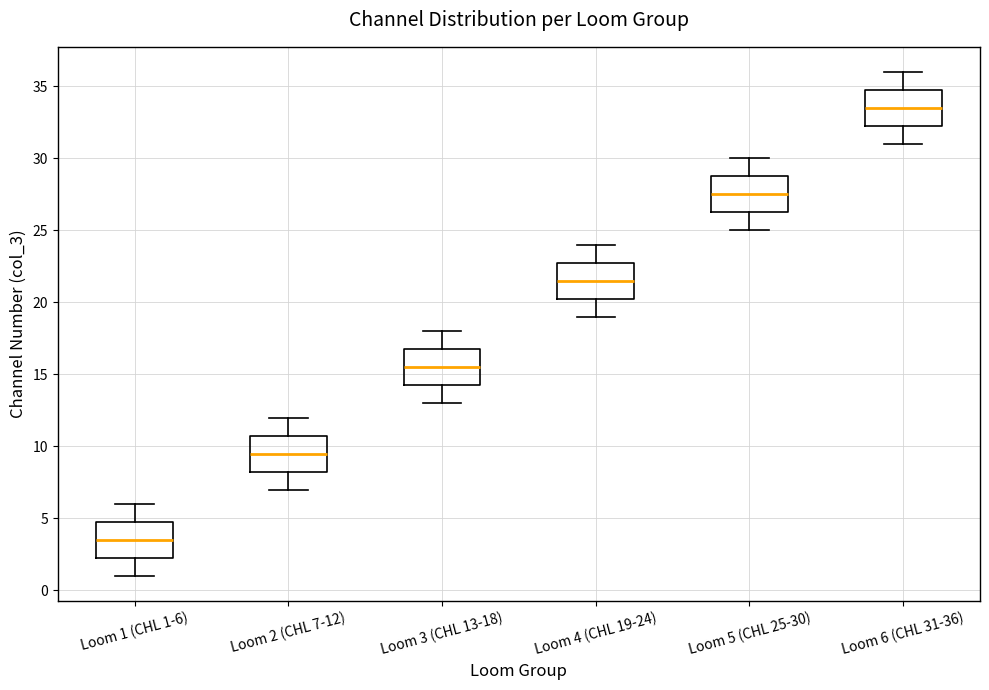

Where does the lower whisker of the box for Loom 5 (CHL 25-30) end on the y-axis? The values are not printed on the chart, so give them approximately, as read against the axis.

25.0